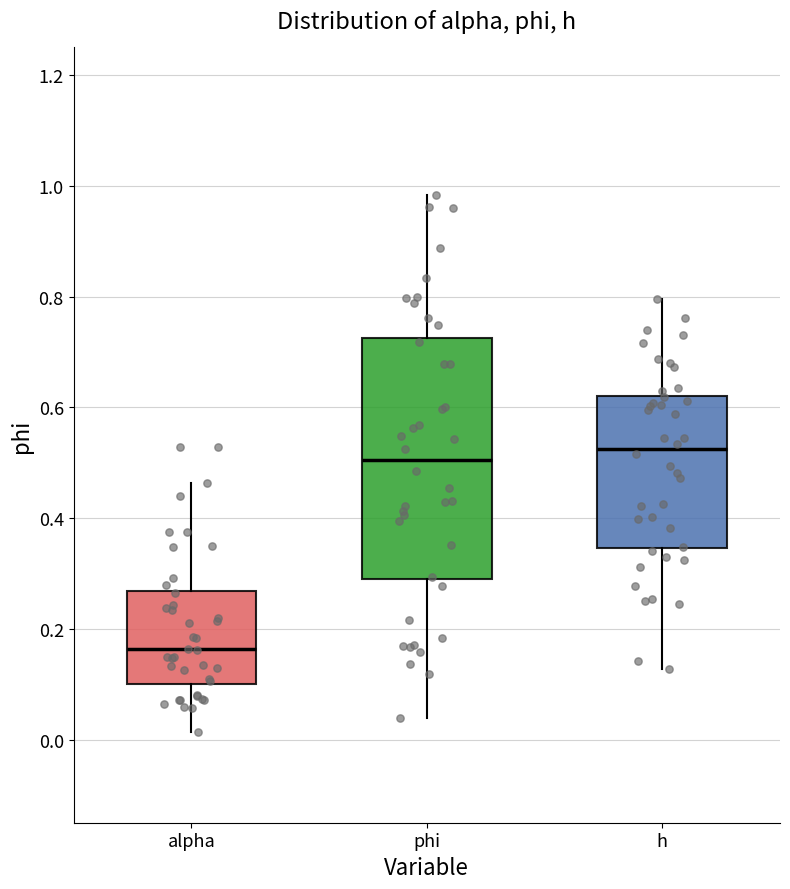

Reading left to right, transcribe this box plot: for each box, give where its median line is, the range the box spans, and where its two whiskers end, as read against the y-axis. The values are not printed on the chart, so give them approximately, as read against the axis.

alpha: median 0.16, box 0.10 to 0.26, whiskers 0.02 to 0.46
phi: median 0.50, box 0.28 to 0.72, whiskers 0.04 to 0.98
h: median 0.52, box 0.34 to 0.62, whiskers 0.12 to 0.80